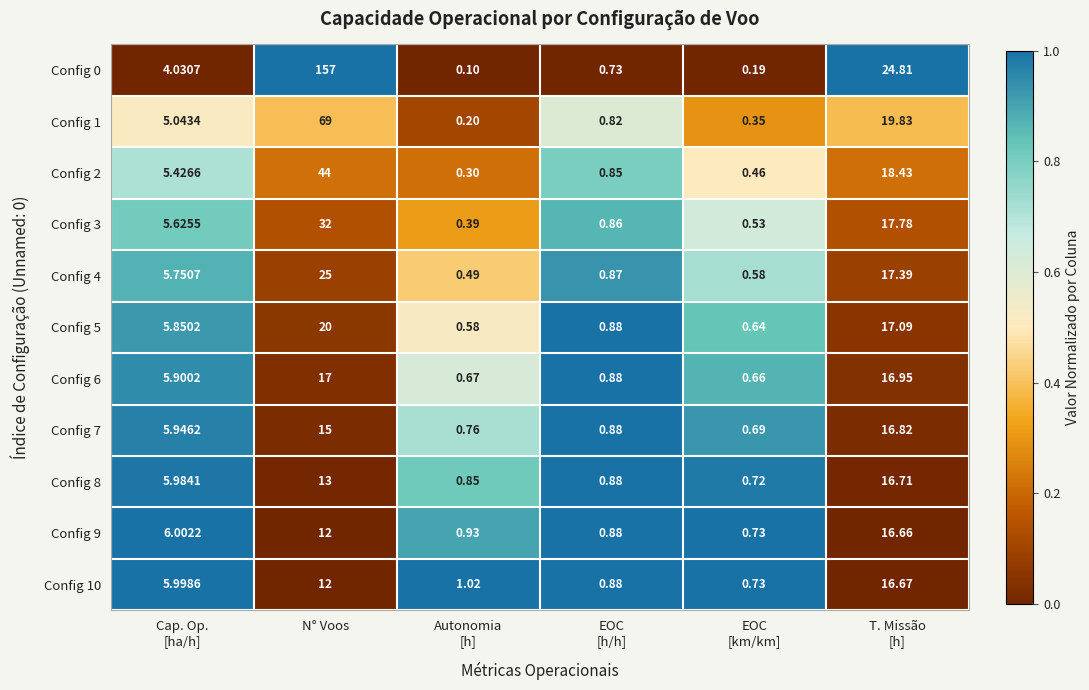

Which category has the highest value across all series?

N° Voos